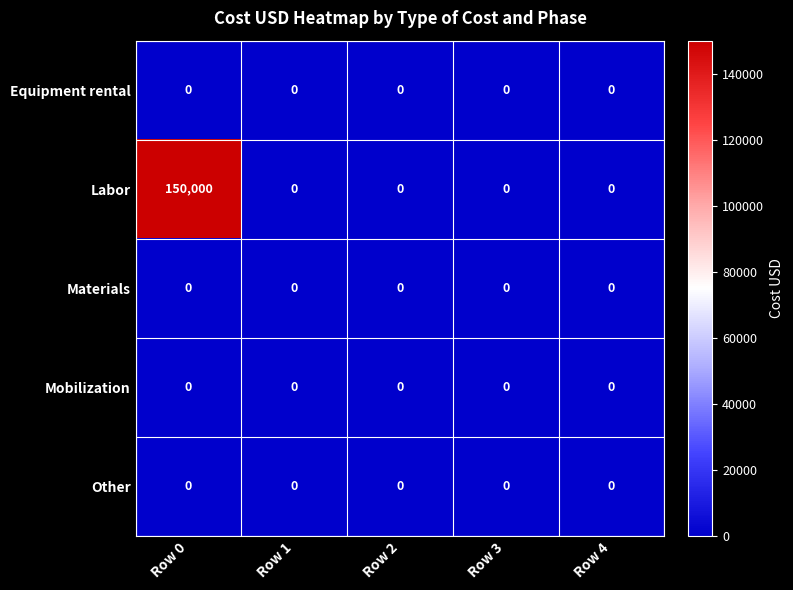

The value of Materials at Row 3 is 0. True or false?

True